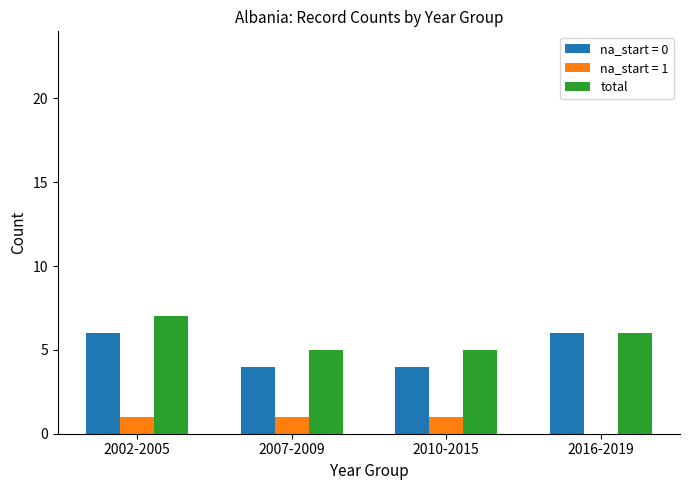

What is the total value across all series at 2010-2015?

10